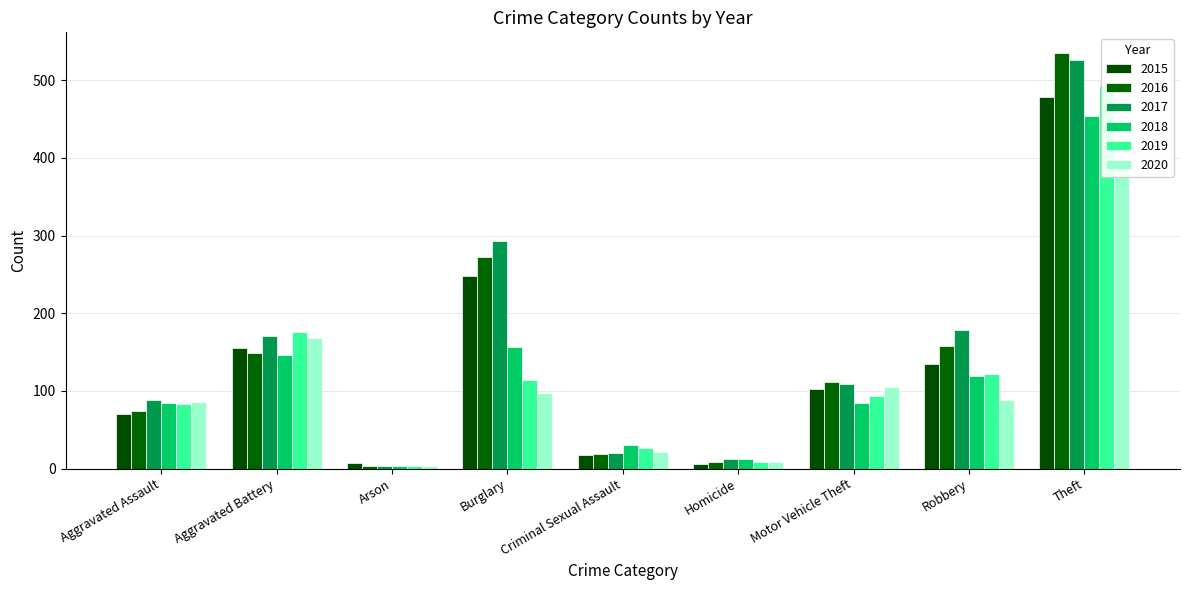

What is the minimum value for 2016?

3